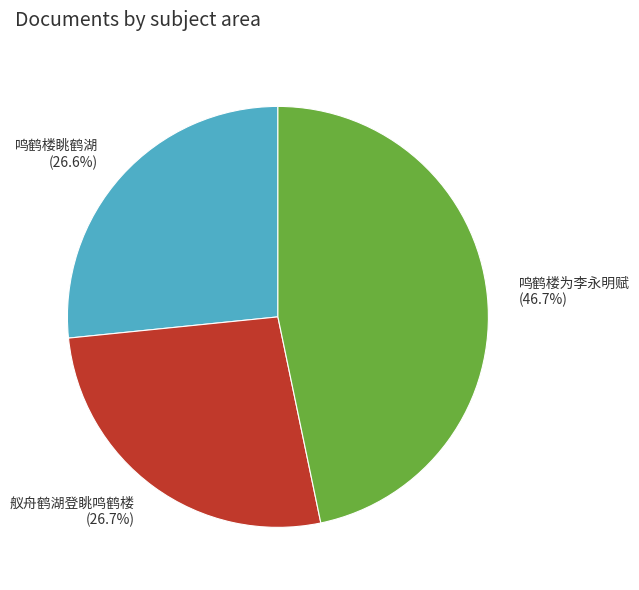

Does 鸣鹤楼眺鹤湖 represent more than half of the total?

No